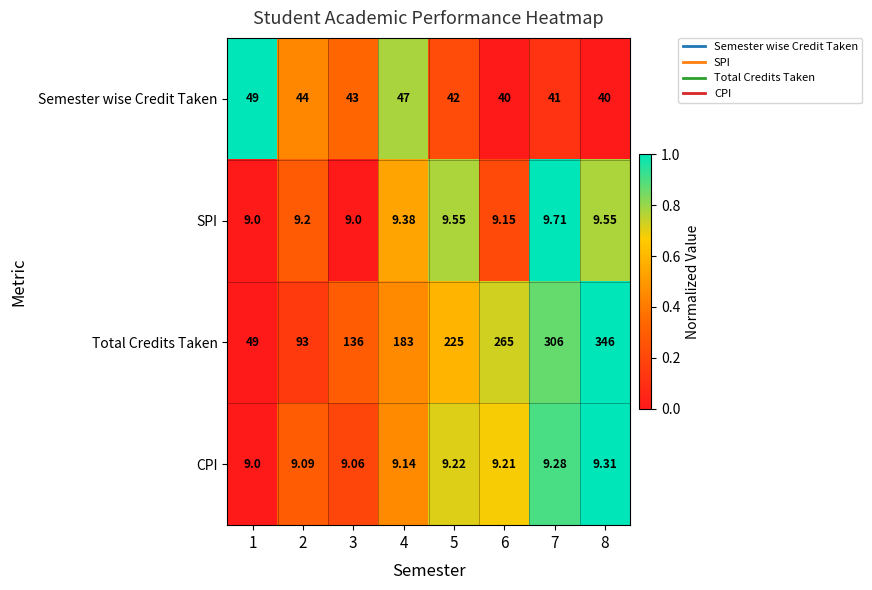

List the series in order of their peak value, lowest first.

CPI, SPI, Semester wise Credit Taken, Total Credits Taken